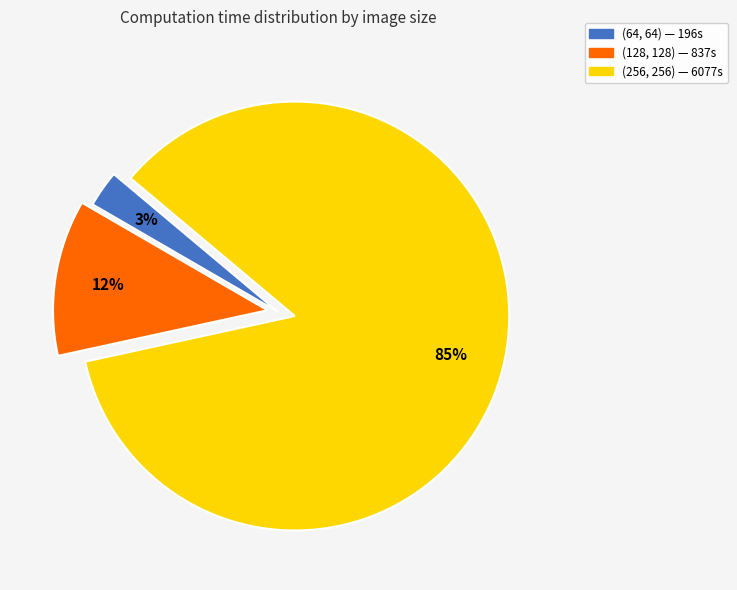

Which has a higher value, (128, 128) or (256, 256)?

(256, 256)